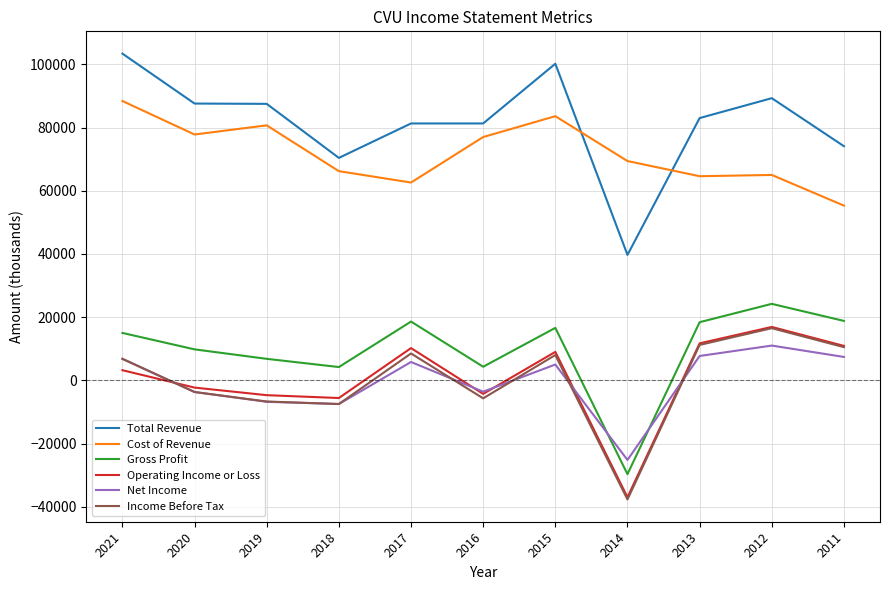

Between 2014 and 2013, which series saw the biggest shift?

Income Before Tax